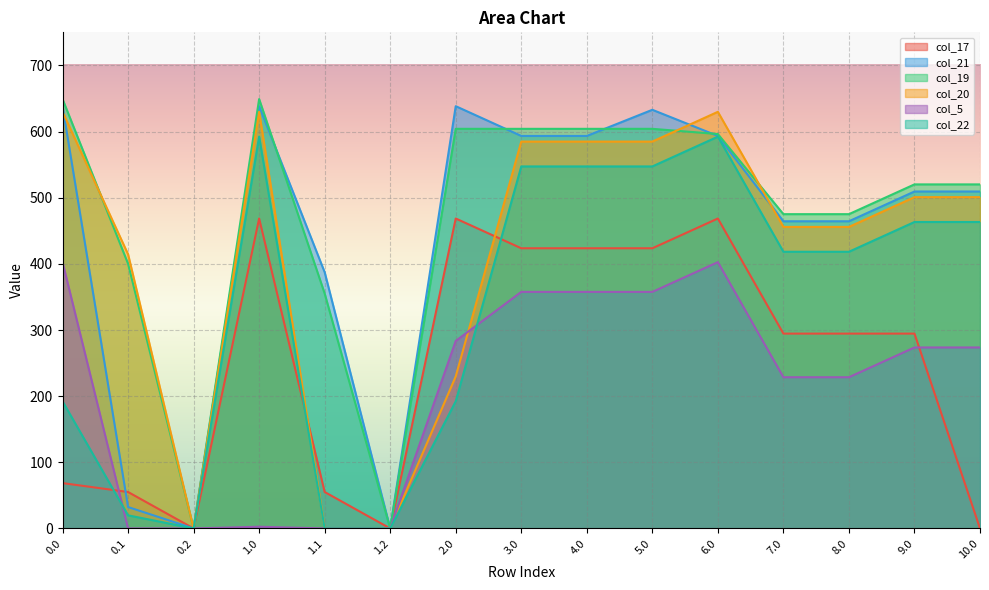

At which category does col_21 reach its first local valley?

0.2